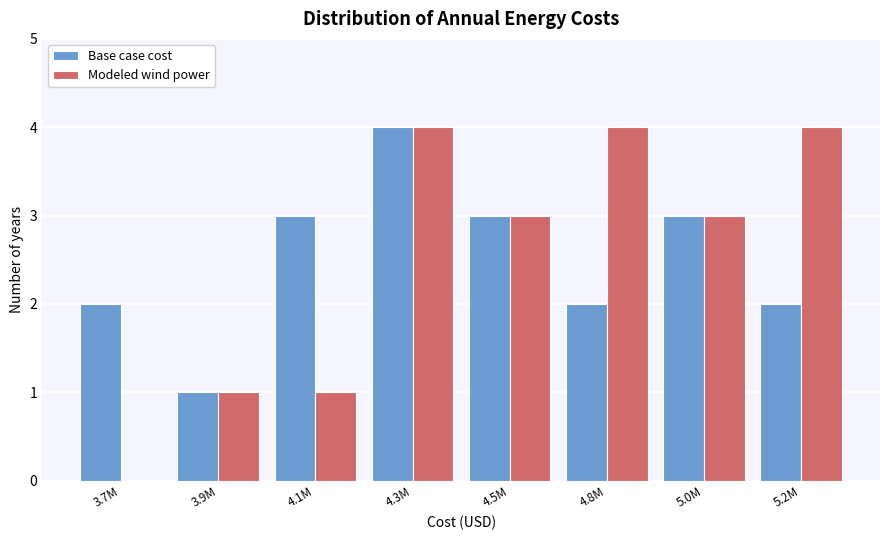

Reading left to right, transcribe all the data shown in this chart.

Base case cost: 3.7M=2	3.9M=1	4.1M=3	4.3M=4	4.5M=3	4.8M=2	5.0M=3	5.2M=2
Modeled wind power: 3.7M=0	3.9M=1	4.1M=1	4.3M=4	4.5M=3	4.8M=4	5.0M=3	5.2M=4